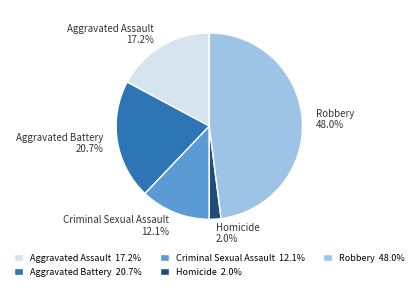

Does Aggravated Assault account for over 50% of the chart?

No